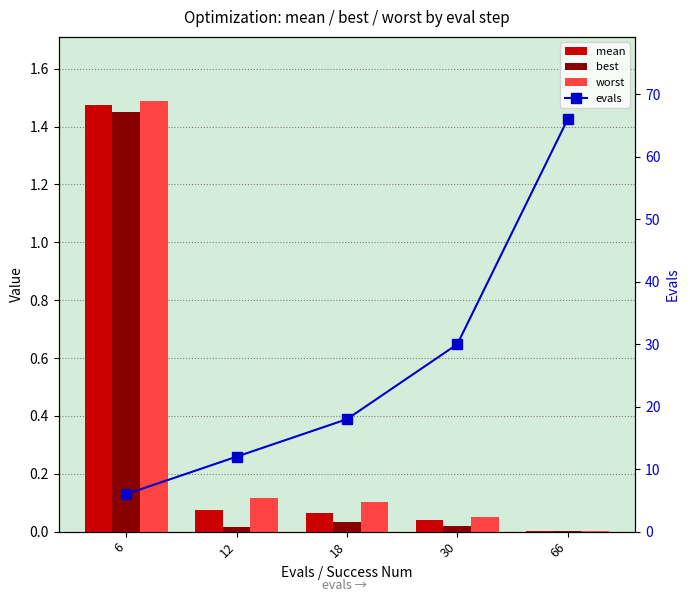

What is the value of the evals bar at the 5th from the left?

66.0